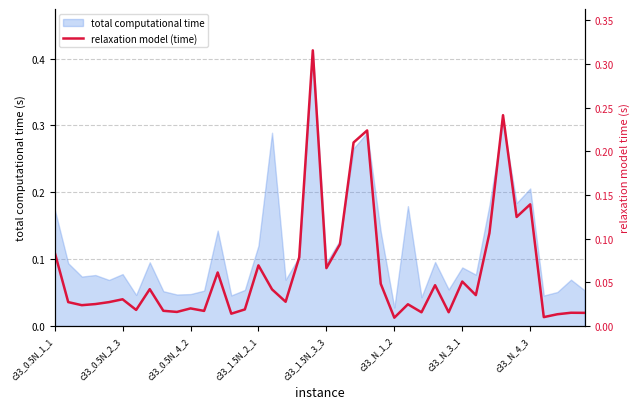

At which label does total computational time reach its minimum?

c33_N_1_2